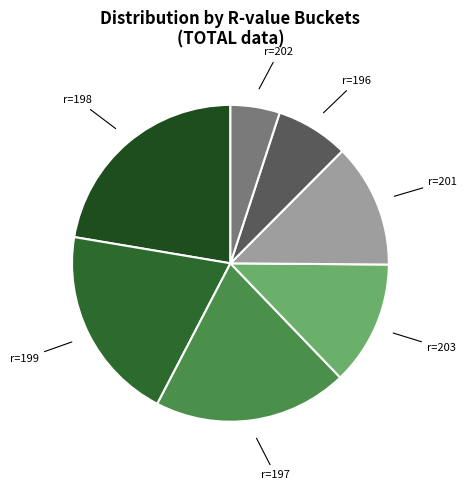

Is there a majority slice in this chart?

No